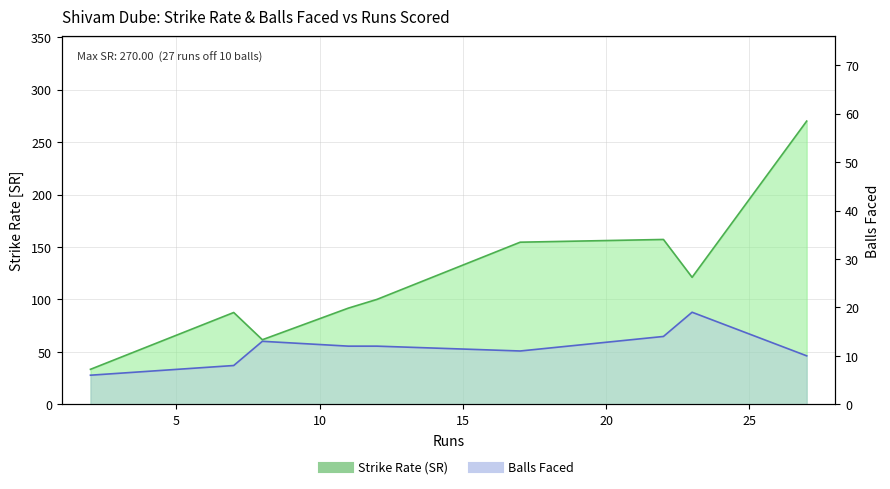

How many series are shown in this chart?

2